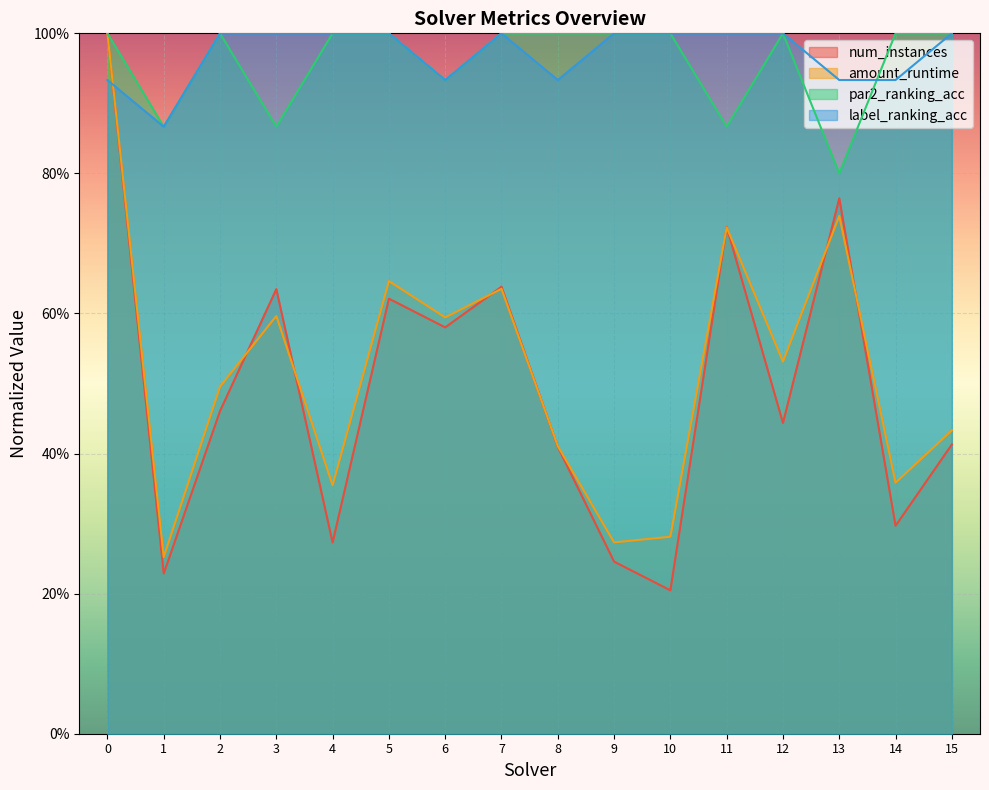

At which category does label_ranking_acc reach its first local valley?

1